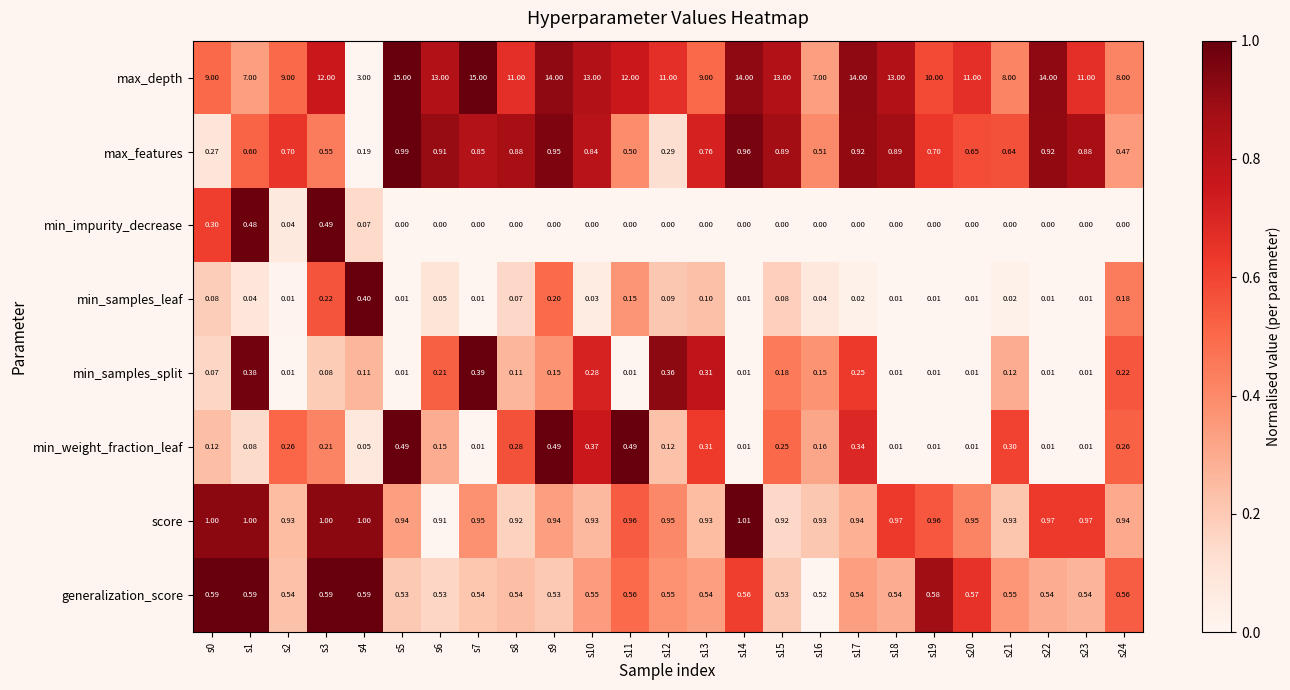

At s24, list the series in order from smallest to largest.

min_impurity_decrease, min_samples_leaf, min_samples_split, min_weight_fraction_leaf, max_features, generalization_score, score, max_depth